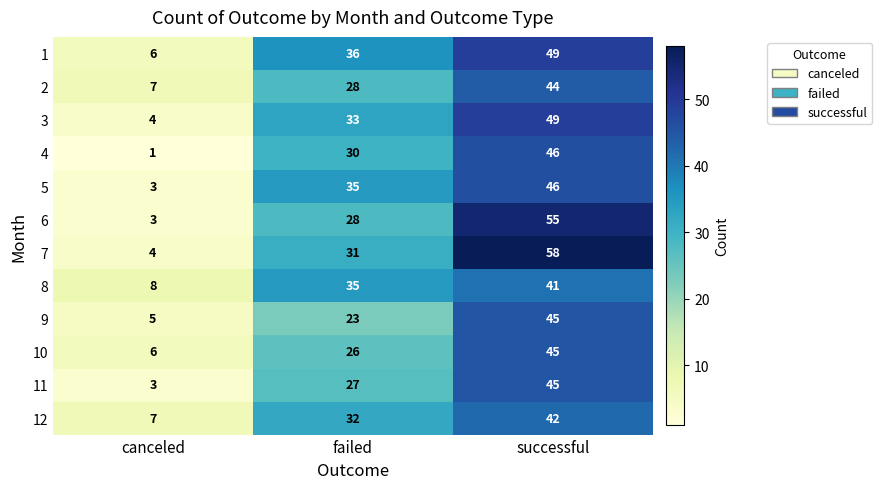

What is the sum of all 9 values?

73